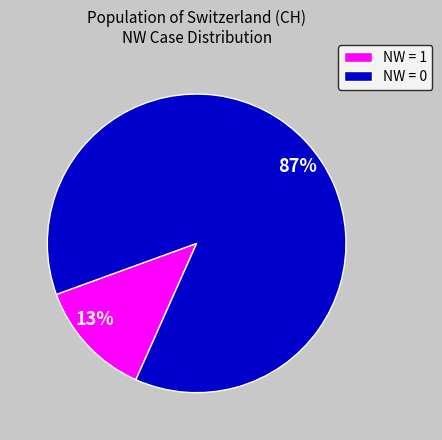

How many segments does this pie chart have?

2